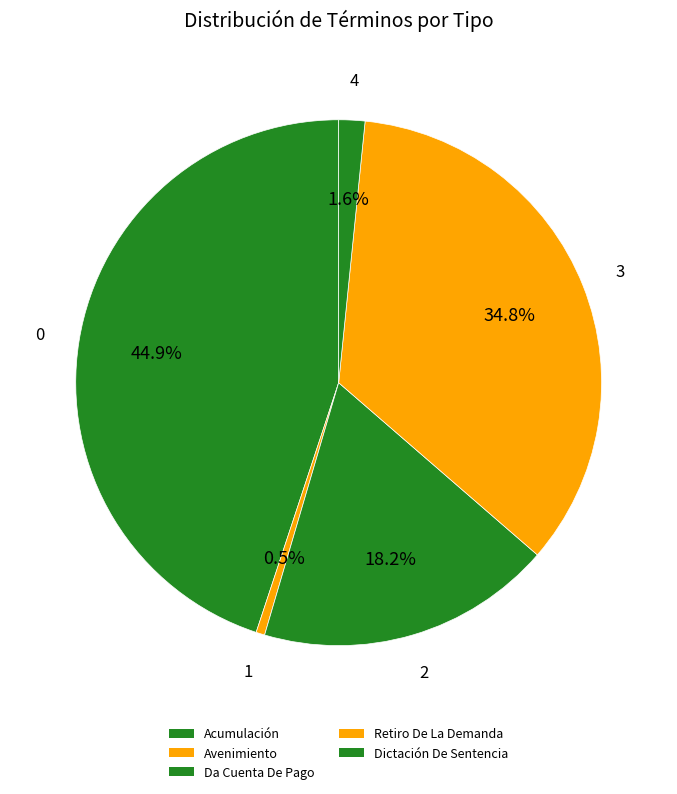

How many segments does this pie chart have?

5